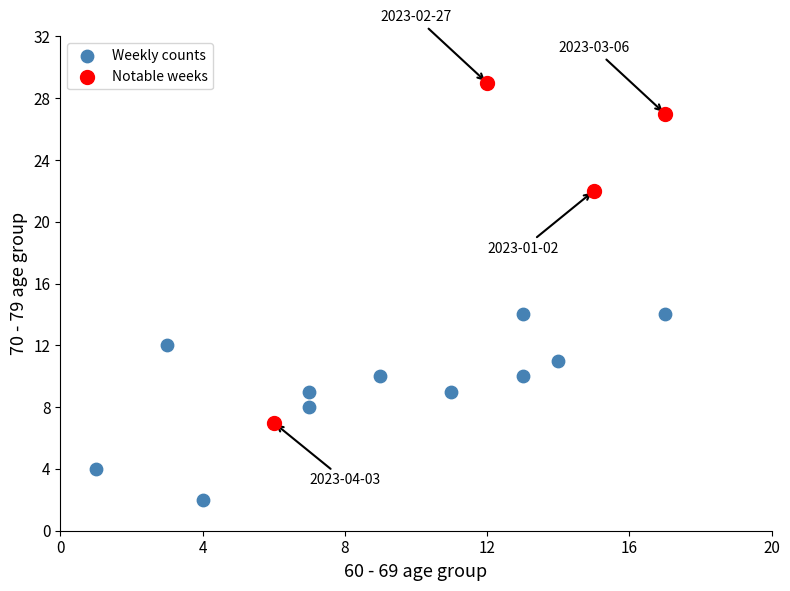

Which series has the largest Y range (max minus min)?

Notable weeks